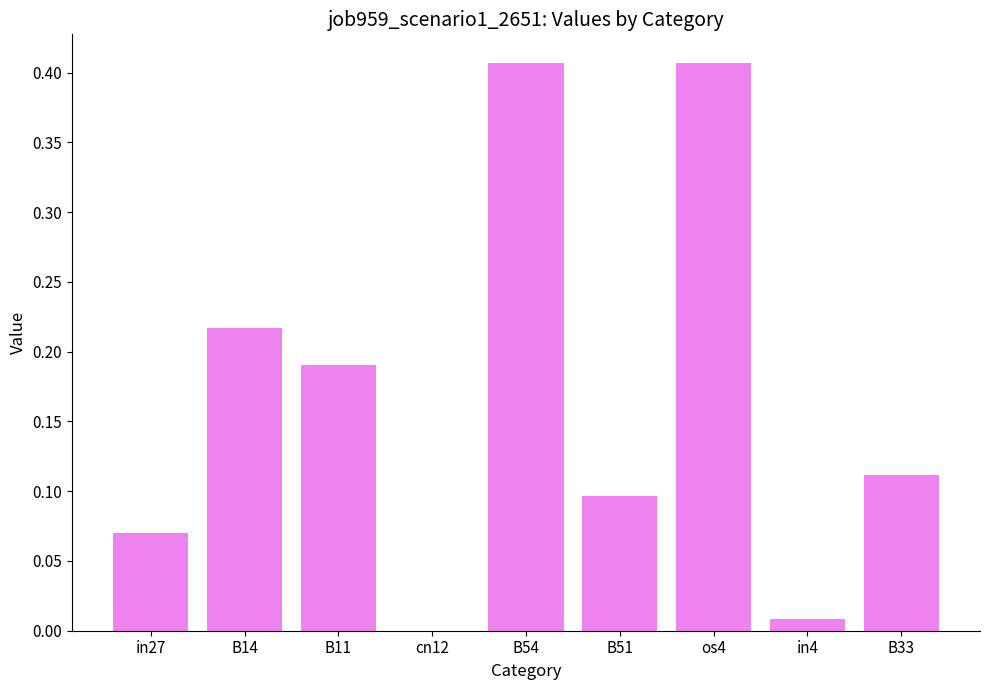

The chart shows a value of 0.1 at B33. True or false?

True